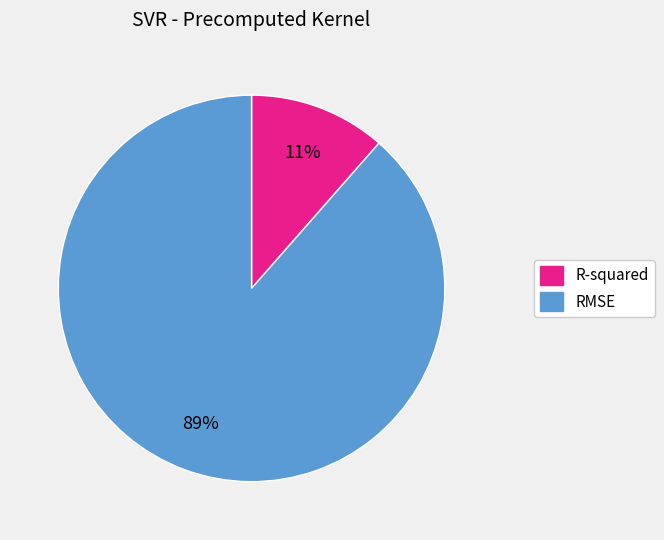

To the nearest percent, what is the average slice percentage?

50%